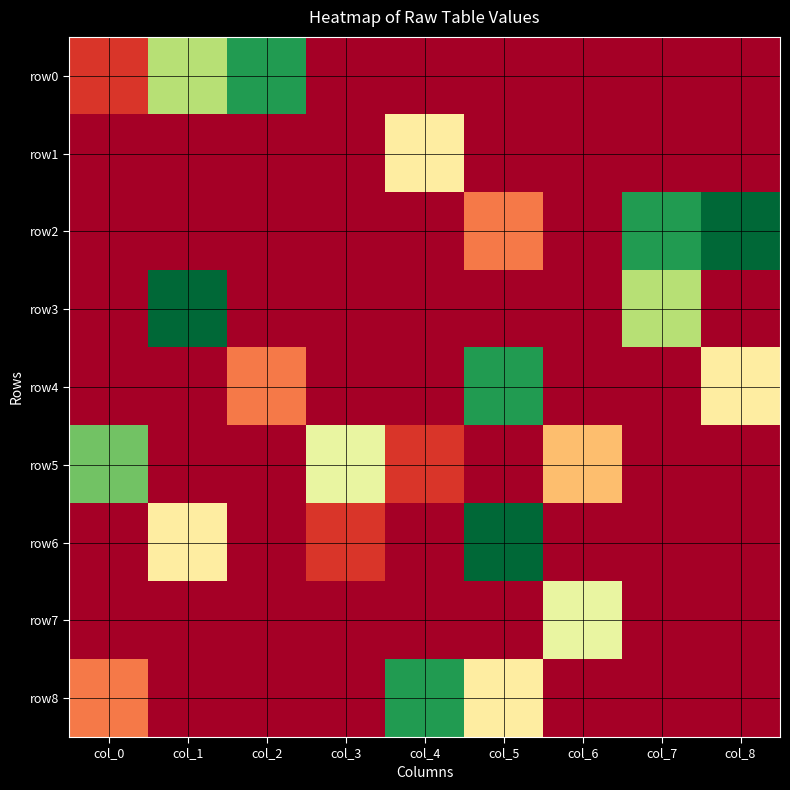

Rank the series by their maximum value, from highest to lowest.

row2, row3, row6, row0, row4, row8, row5, row7, row1